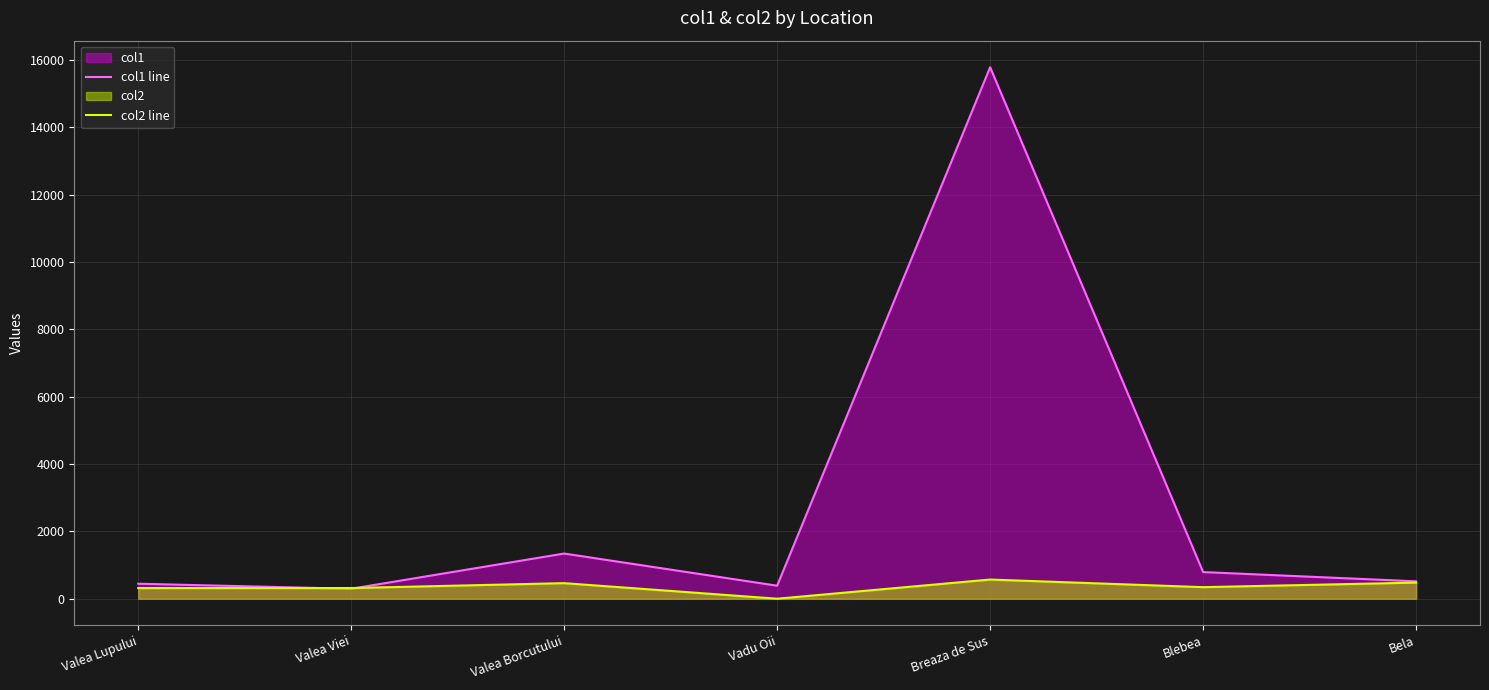

What is the difference between the highest and lowest values at Bela?

38